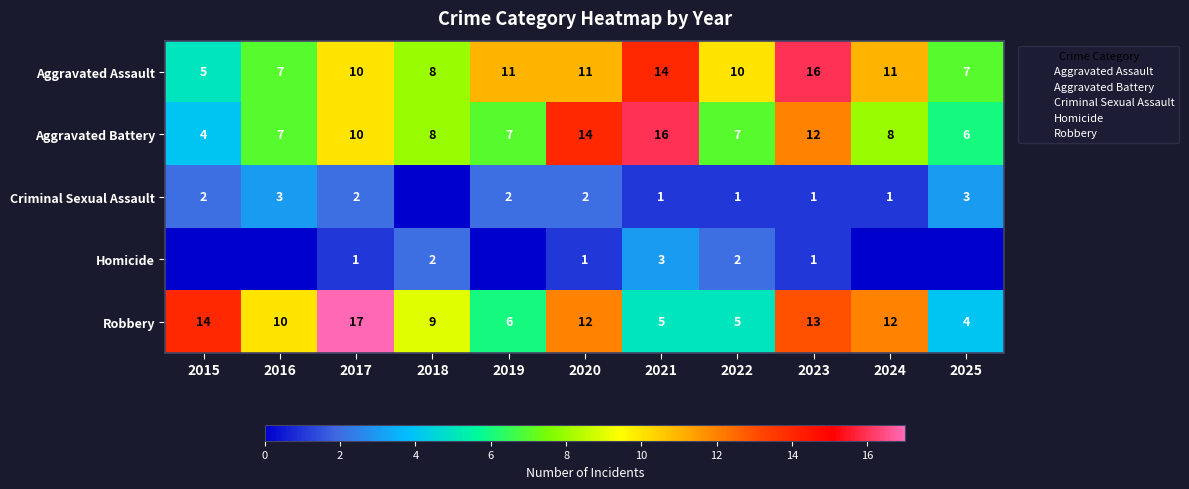

The value of Criminal Sexual Assault at 2021 is 2. True or false?

False